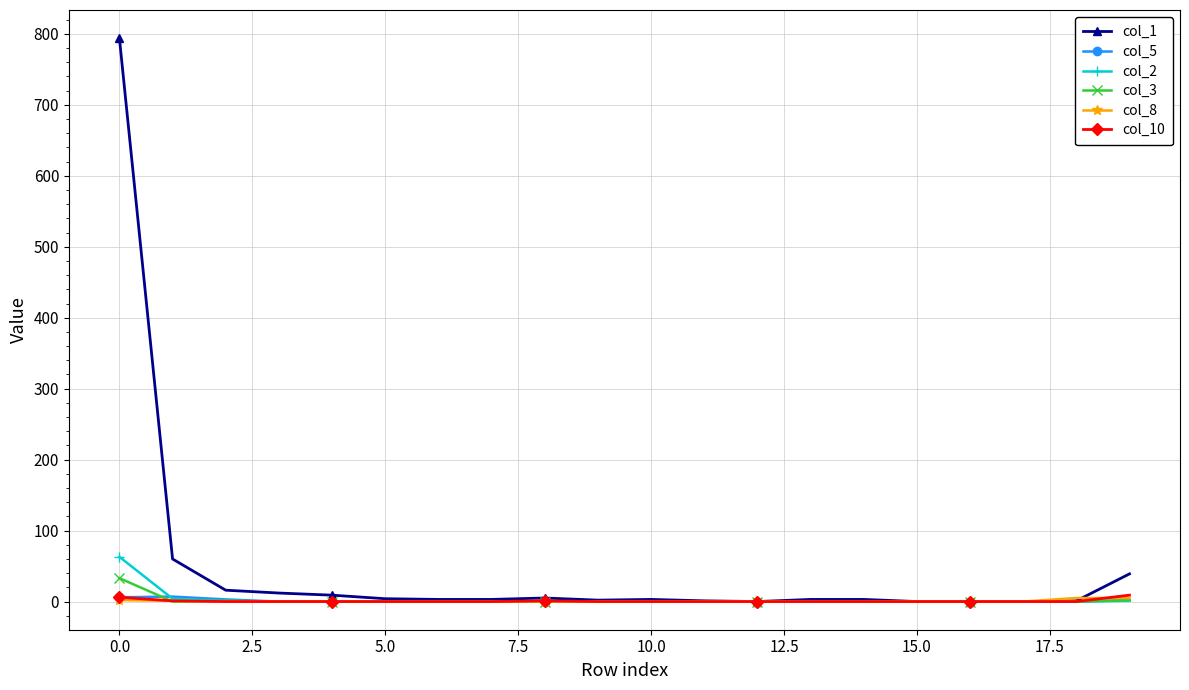

Which series has the largest total across all categories?

col_1